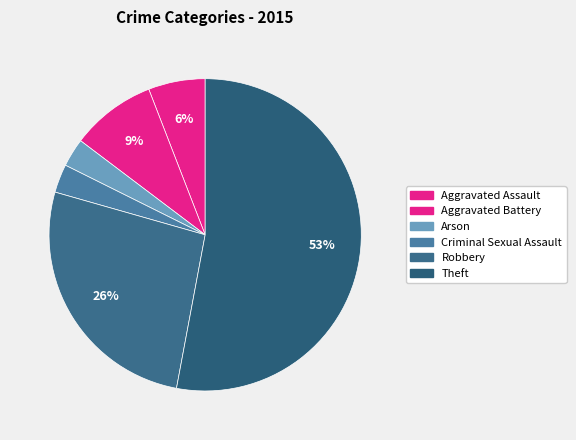

To the nearest percent, what is the combined percentage of Theft and Criminal Sexual Assault?

56%